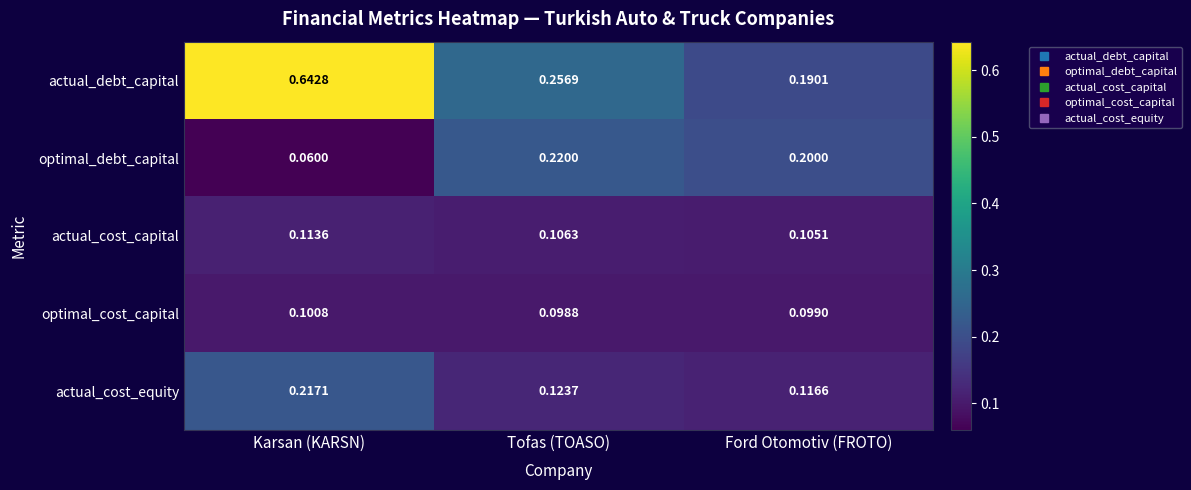

At which category does the chart reach its minimum across all series?

Karsan (KARSN)